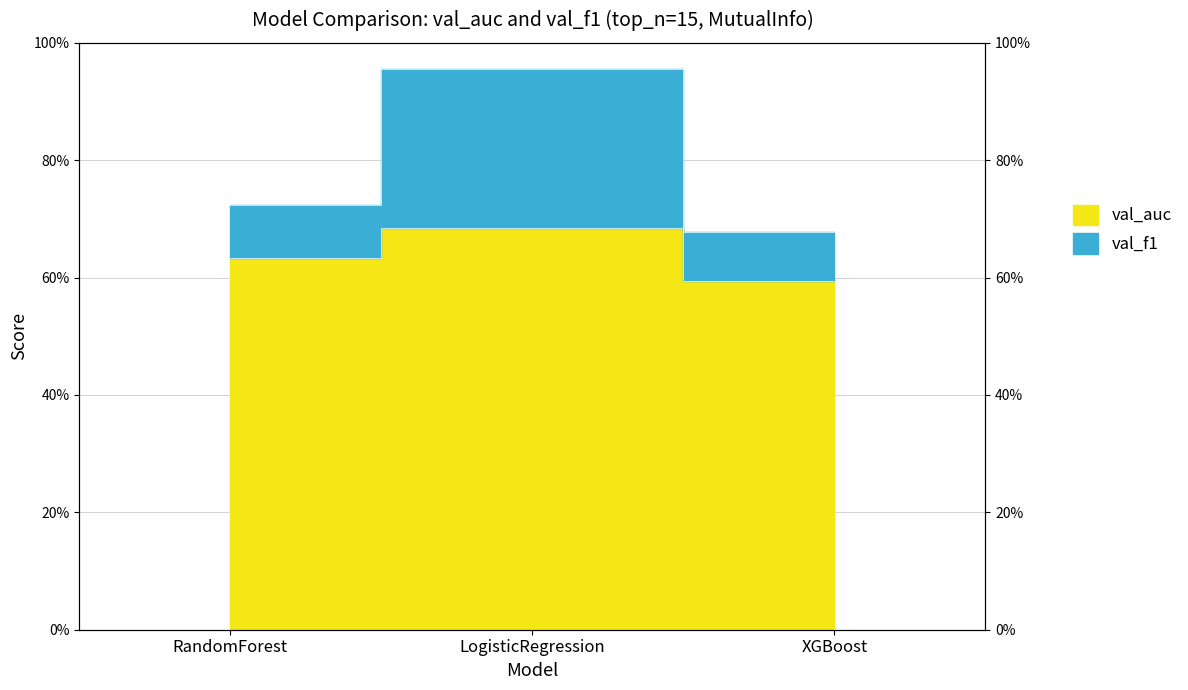

Which label corresponds to the smallest value in the chart?

XGBoost